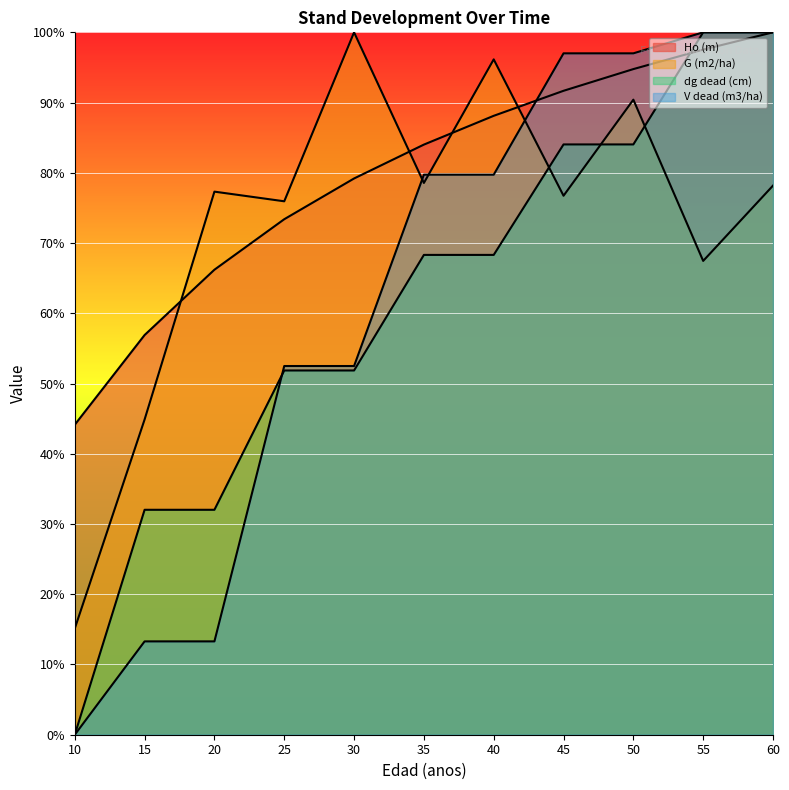

Is it true that dg dead (cm) equals 100.0 at 60?

True